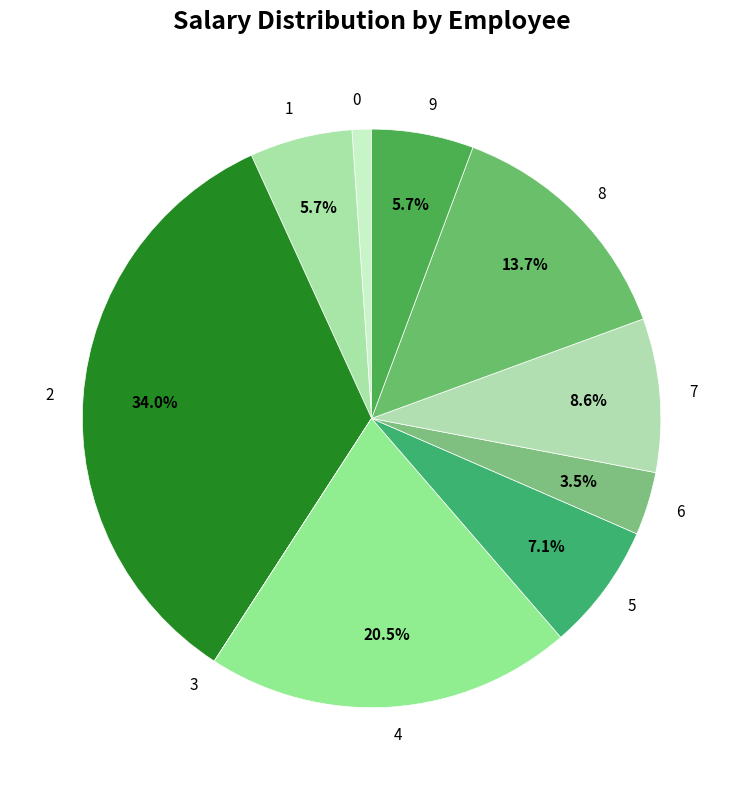

Which has a higher value, 0 or 6?

6